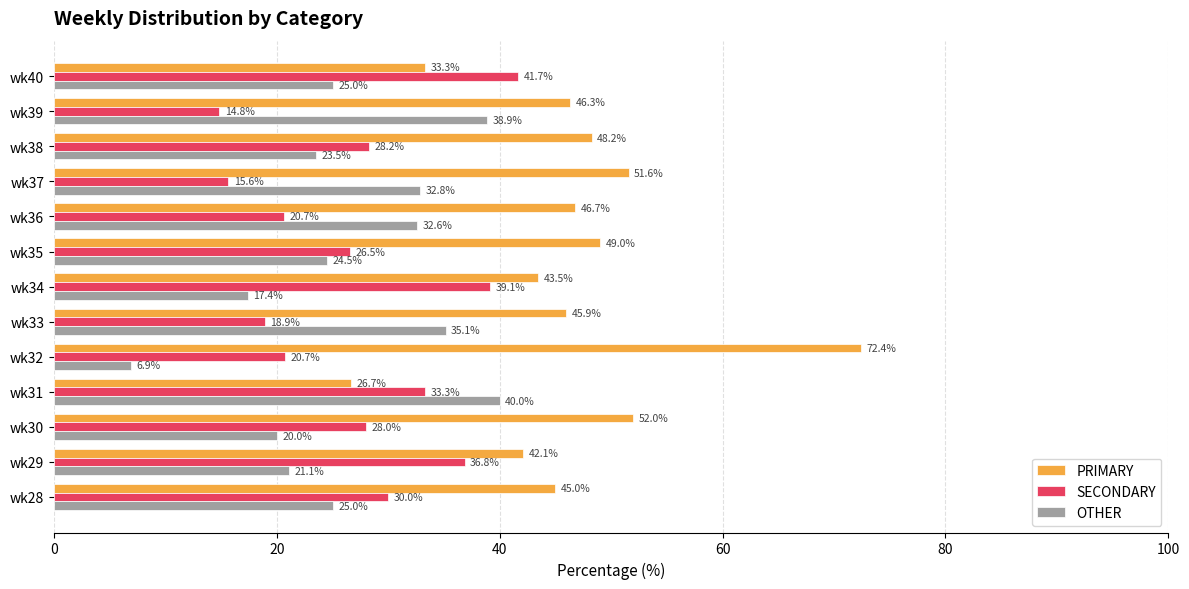

How many values in the OTHER series are below 25?

6